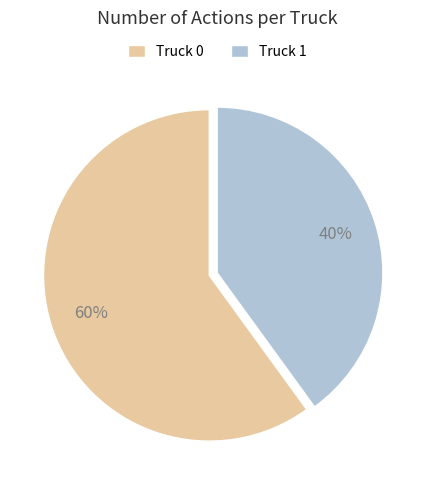

Which category has the biggest portion of the pie?

Truck 0